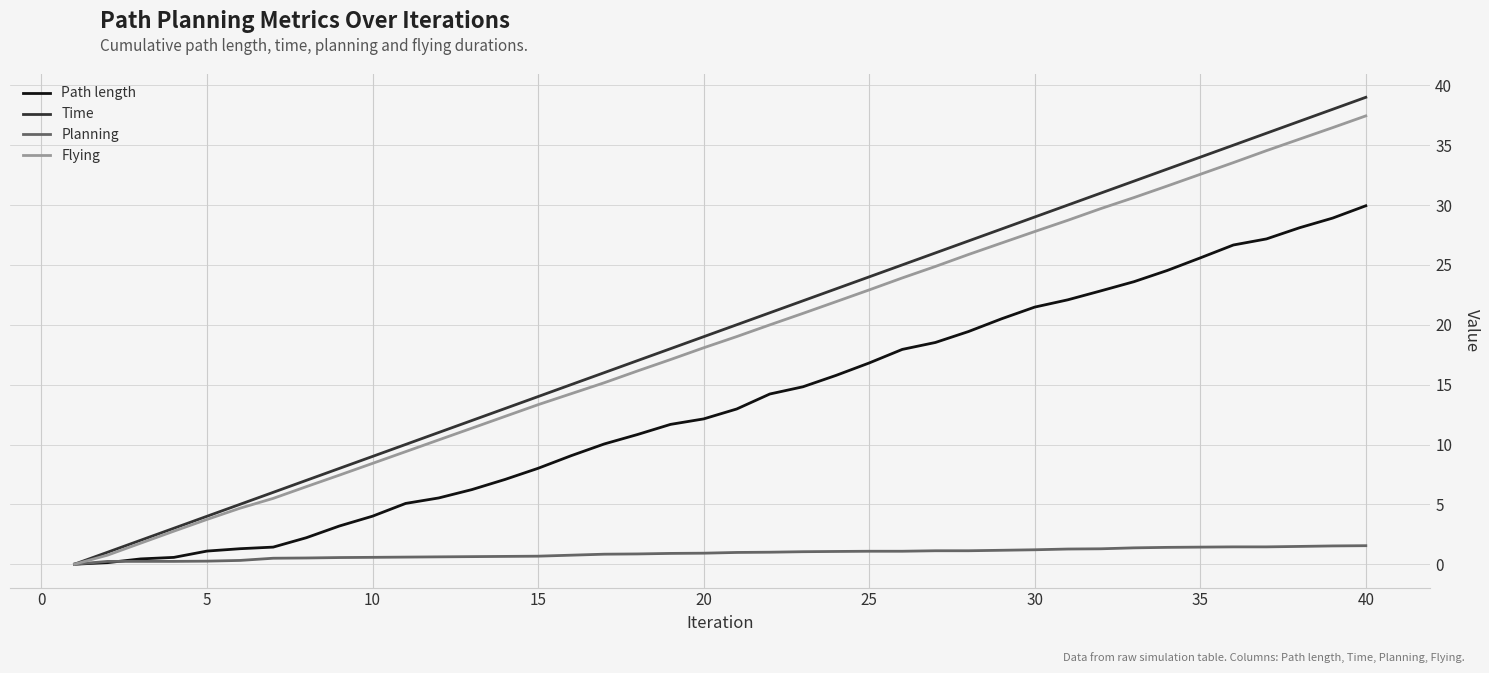

What are all the series names shown in the legend?

Path length, Time, Planning, Flying